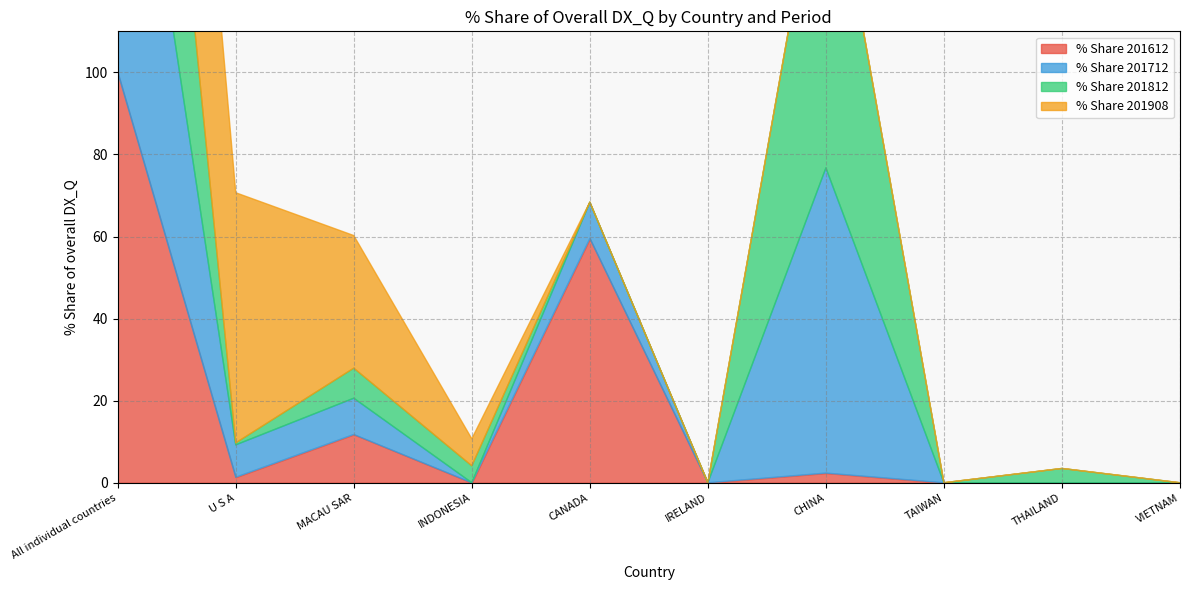

How many lines are shown in the chart?

4